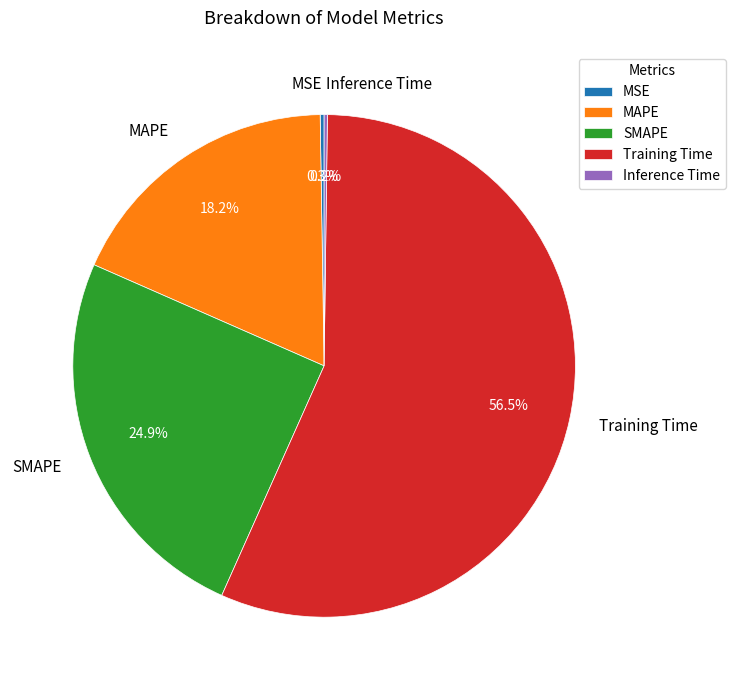

Between MAPE and Training Time, which is larger?

Training Time